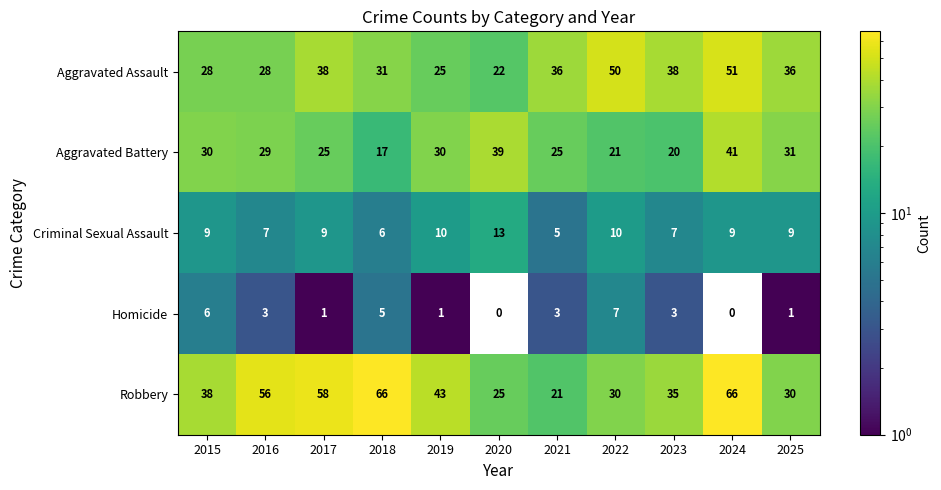

What is the sum of the Aggravated Assault values at 2017 and 2020?

60